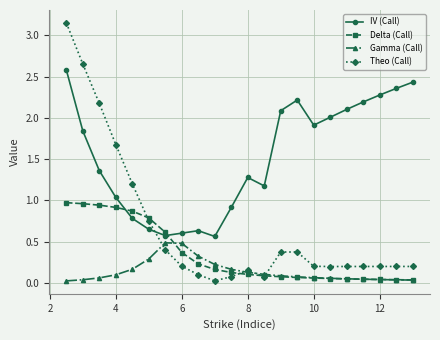

How many interior local peaks does the IV (Call) series have?

3